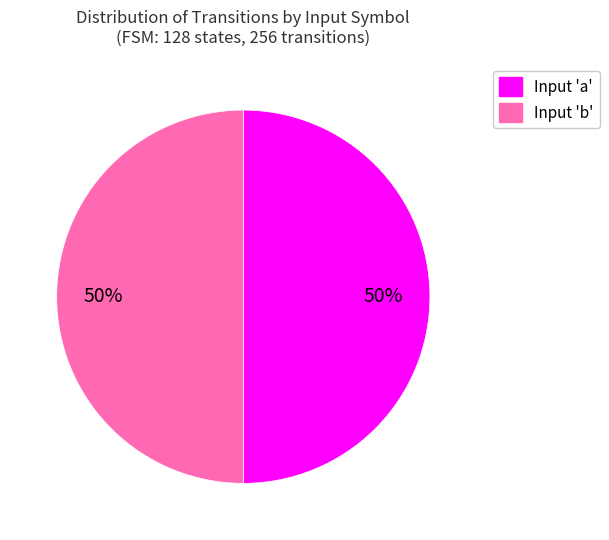

To the nearest percent, what is the average slice percentage?

50%